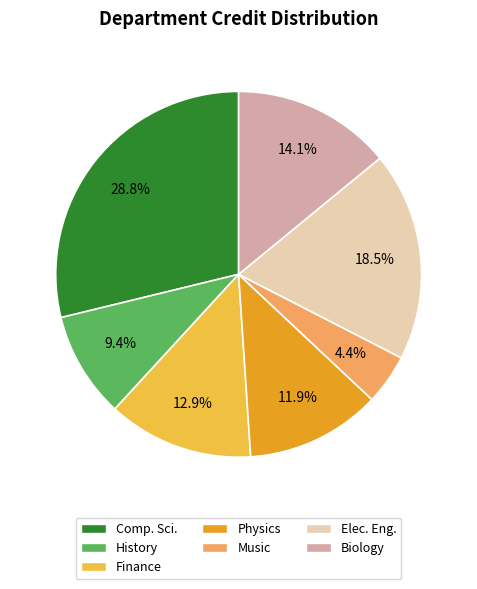

Is it true that Physics is 5% of the pie?

False